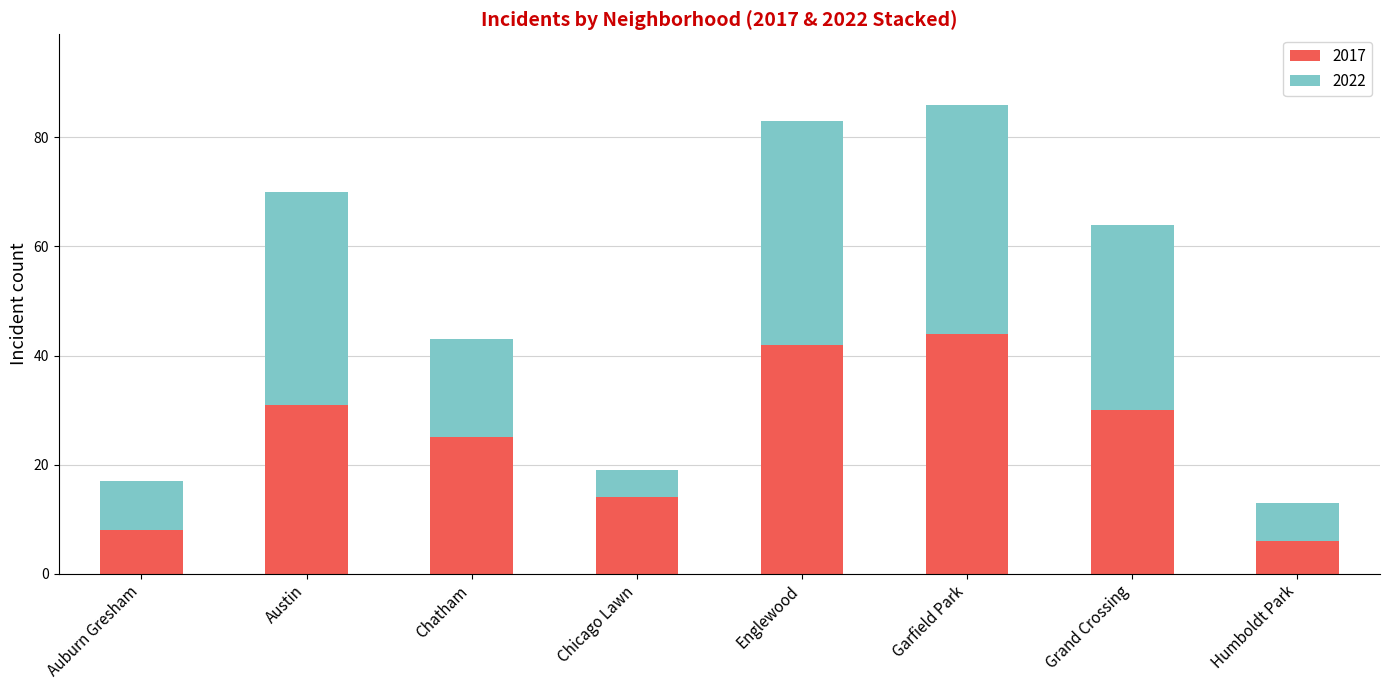

How many distinct data groups are displayed?

2